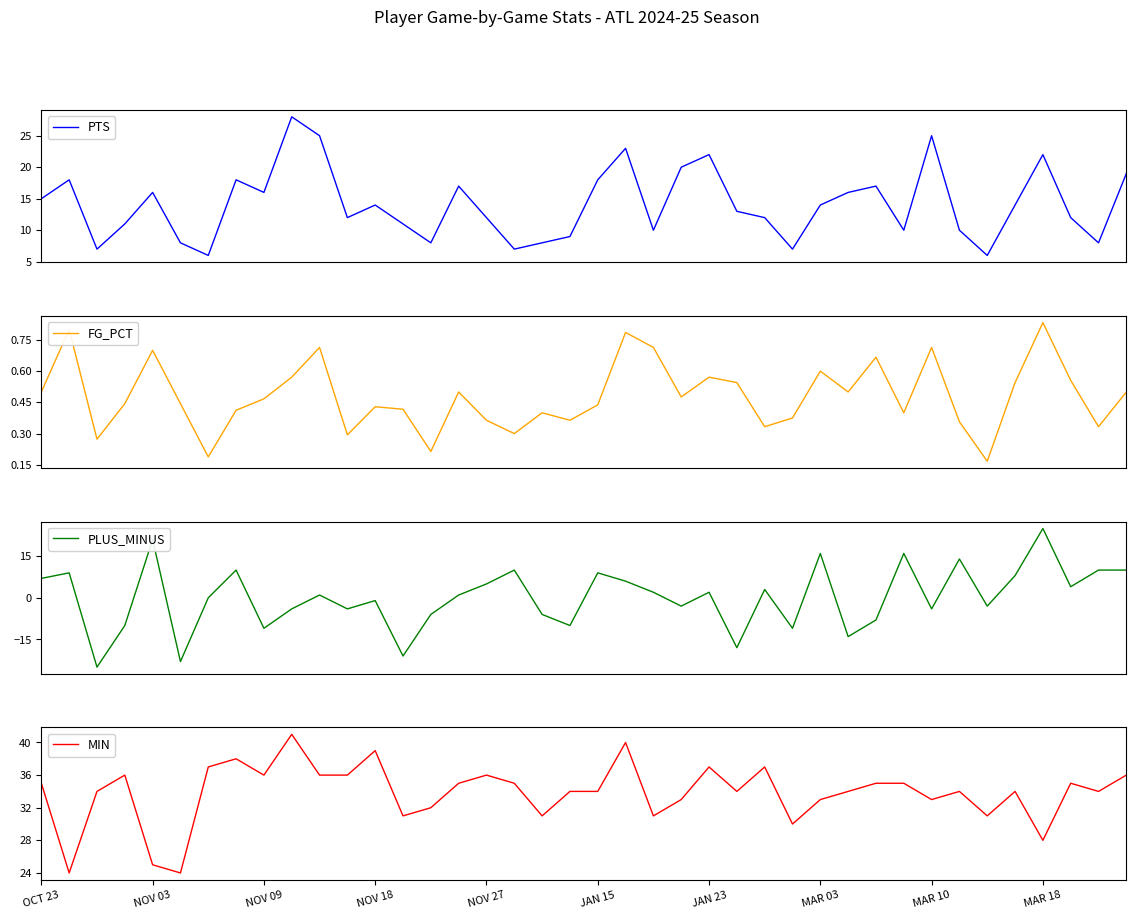

What is the minimum value for MIN?

24